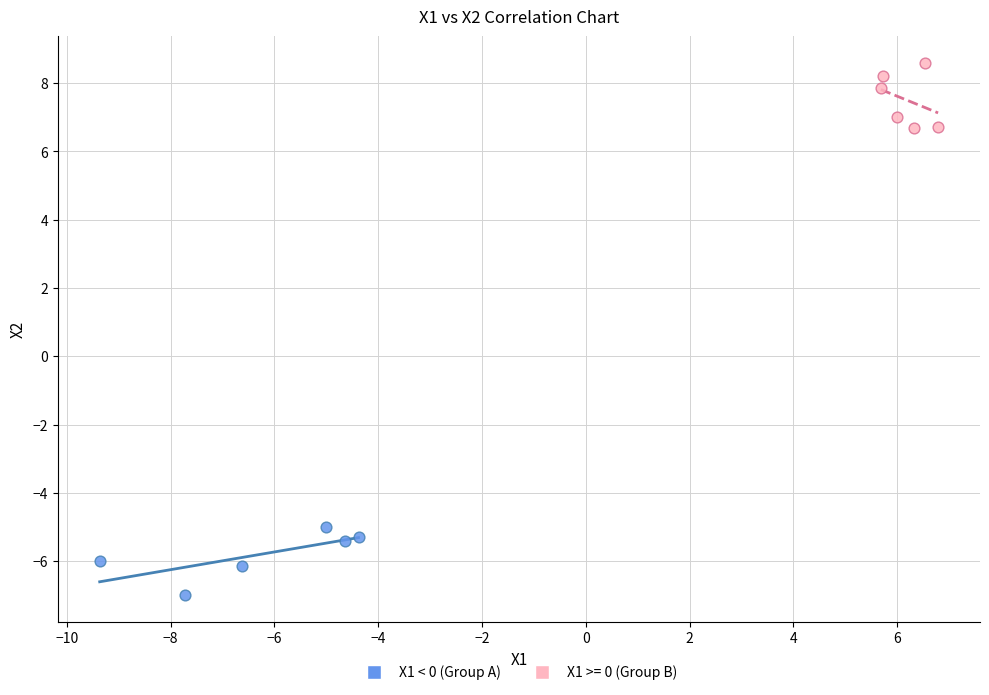

Which series contains the highest Y value?

X1 >= 0 (Group B)